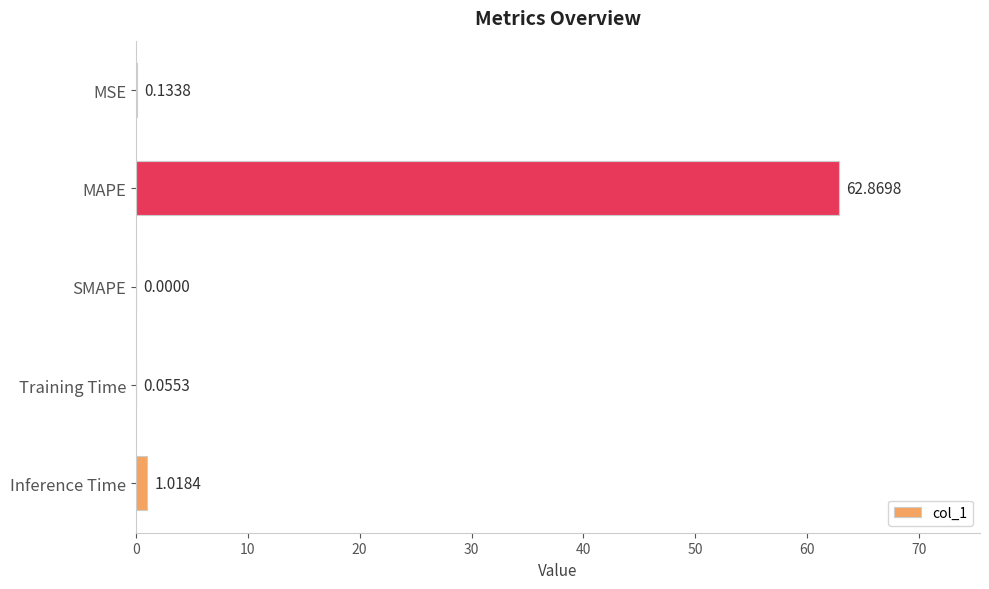

What is the change in value from MAPE to Training Time?

-62.8